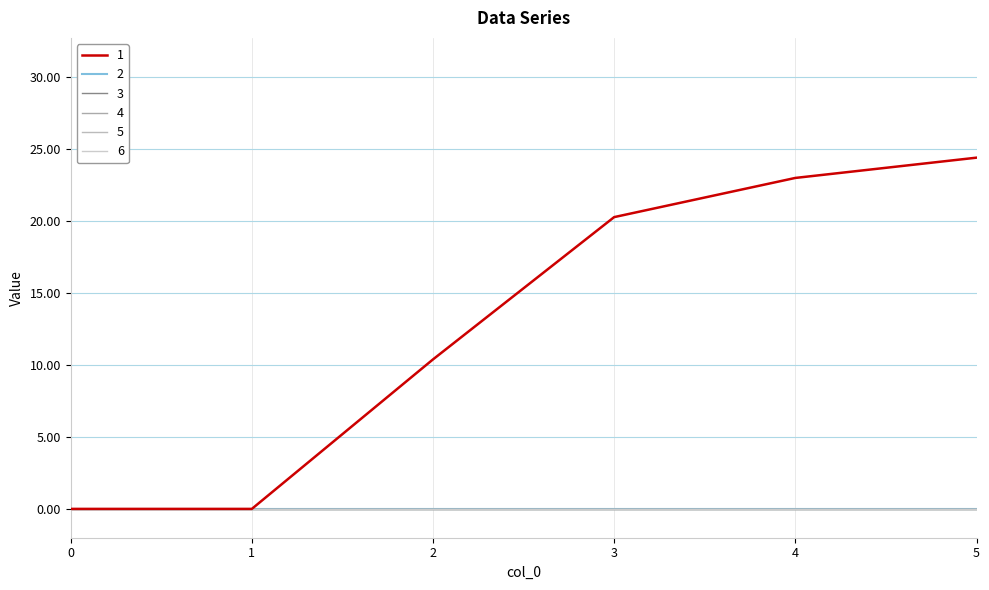

True or false: 3 has more than 2 interior local peaks.

False